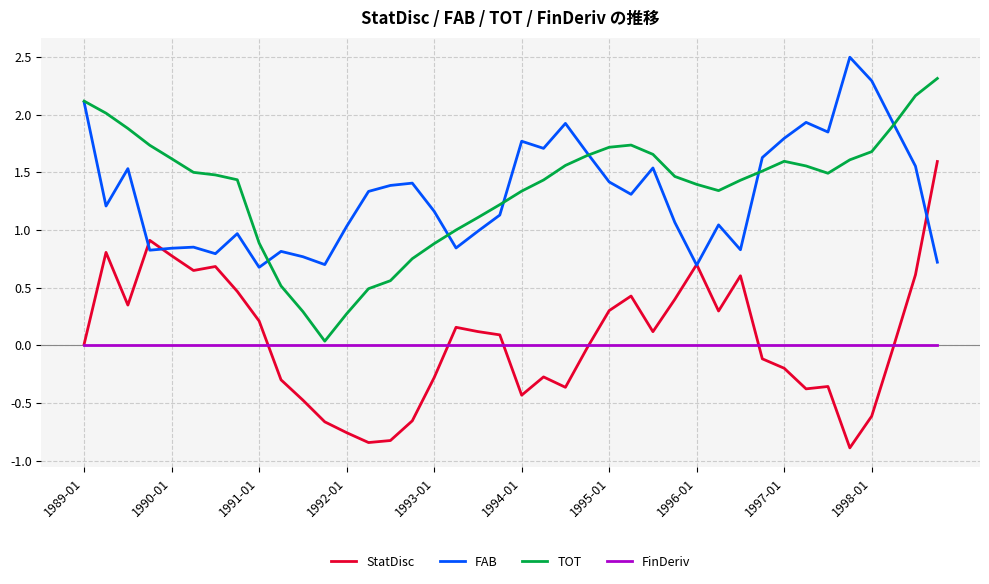

True or false: TOT and StatDisc cross at least once.

False